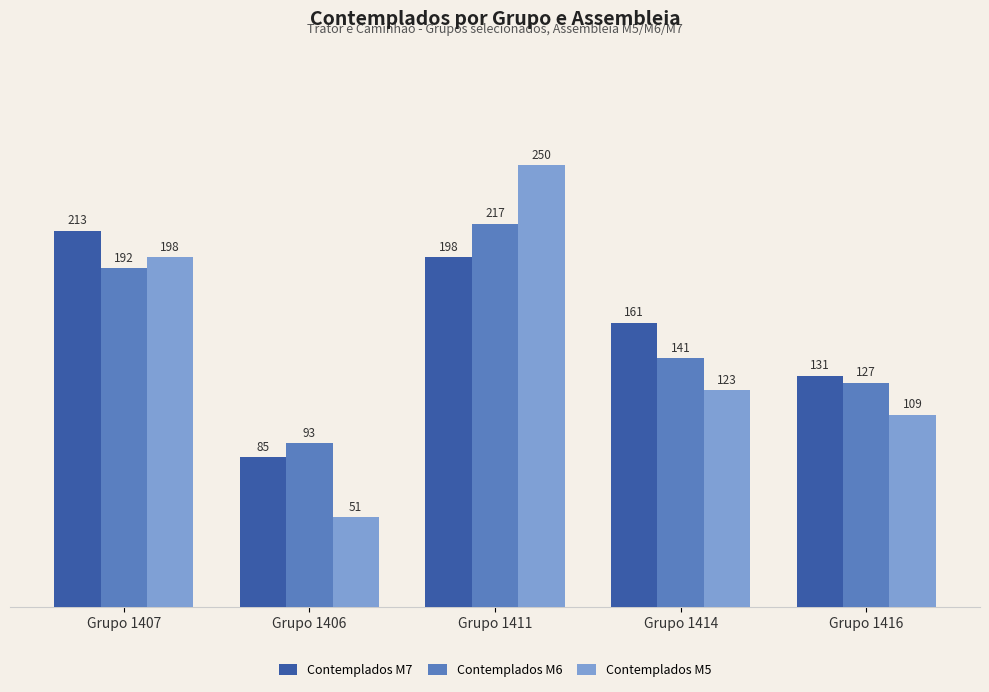

How many bars are there in each group?

3